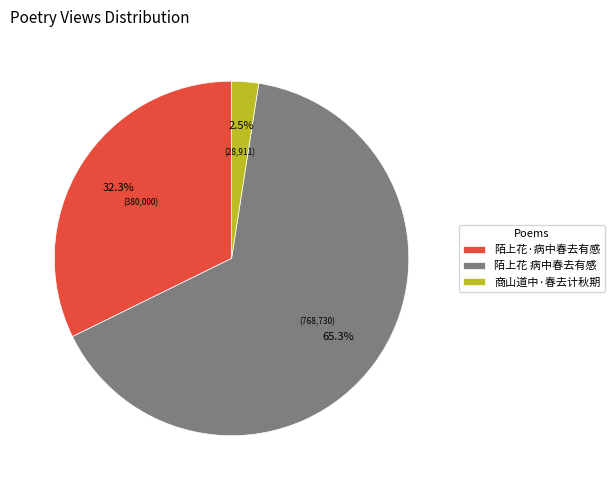

Count the number of slices in the pie.

3